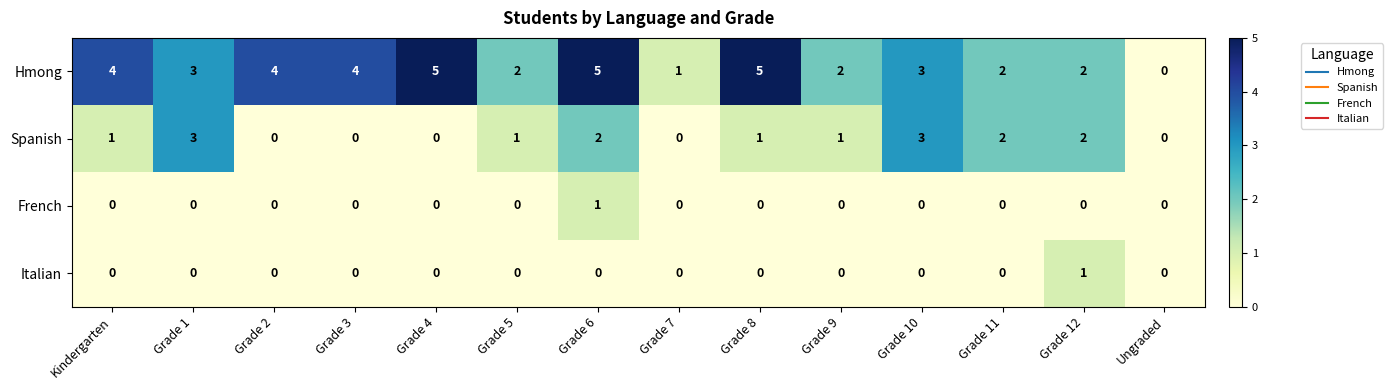

At which category is the sum across all series the highest?

Grade 6